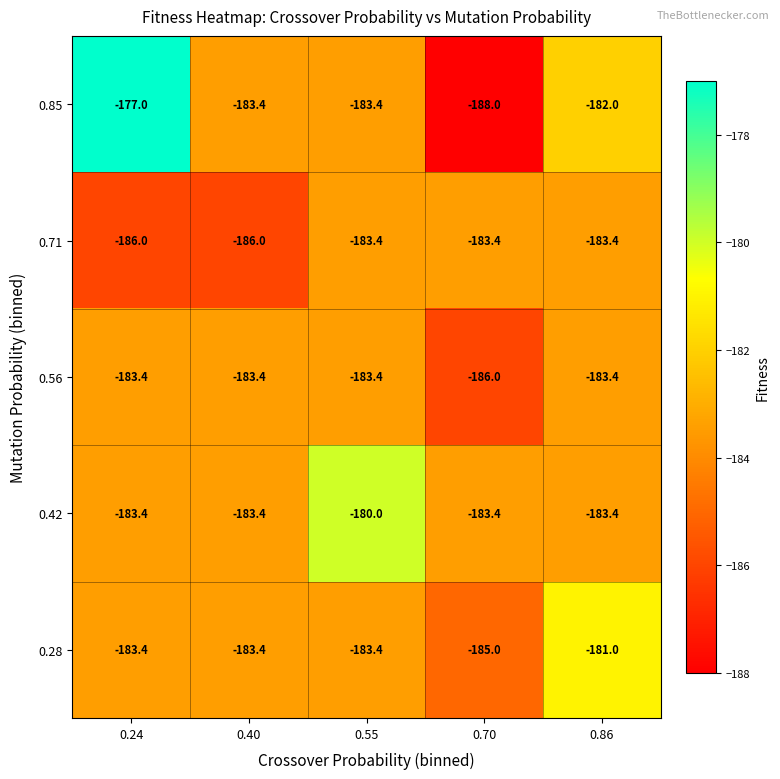

The 0.42 series shows -183.4 at 0.24. True or false?

True